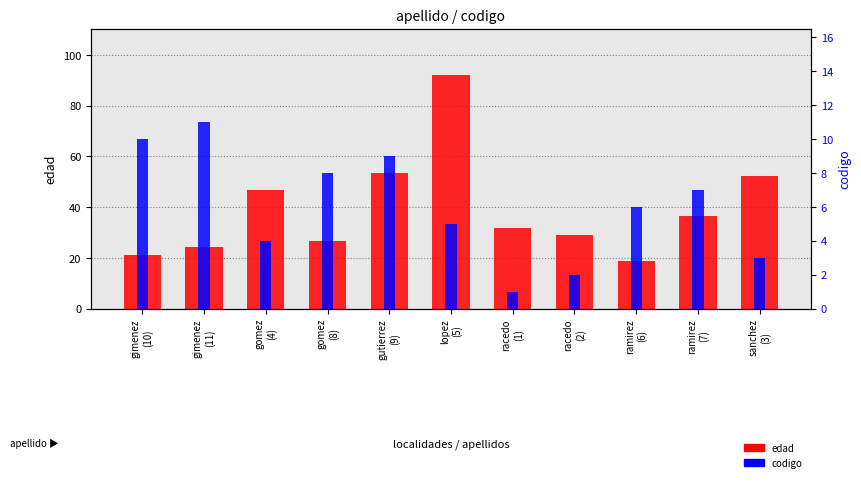

Rank the series by their average value, from lowest to highest.

codigo, edad